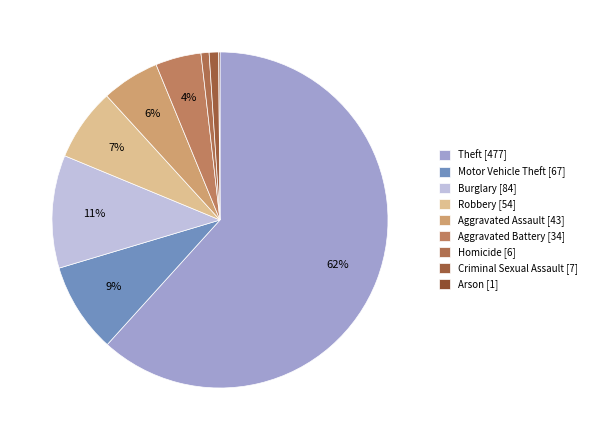

How many segments does this pie chart have?

9